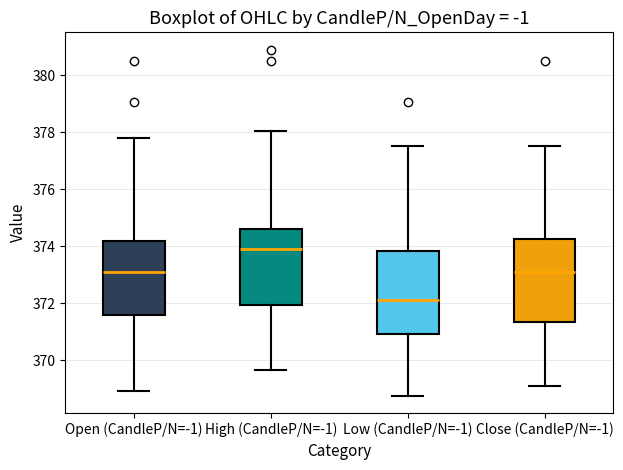

Where does the upper whisker of the box for Open (CandleP/N=-1) end on the y-axis? The values are not printed on the chart, so give them approximately, as read against the axis.

377.8